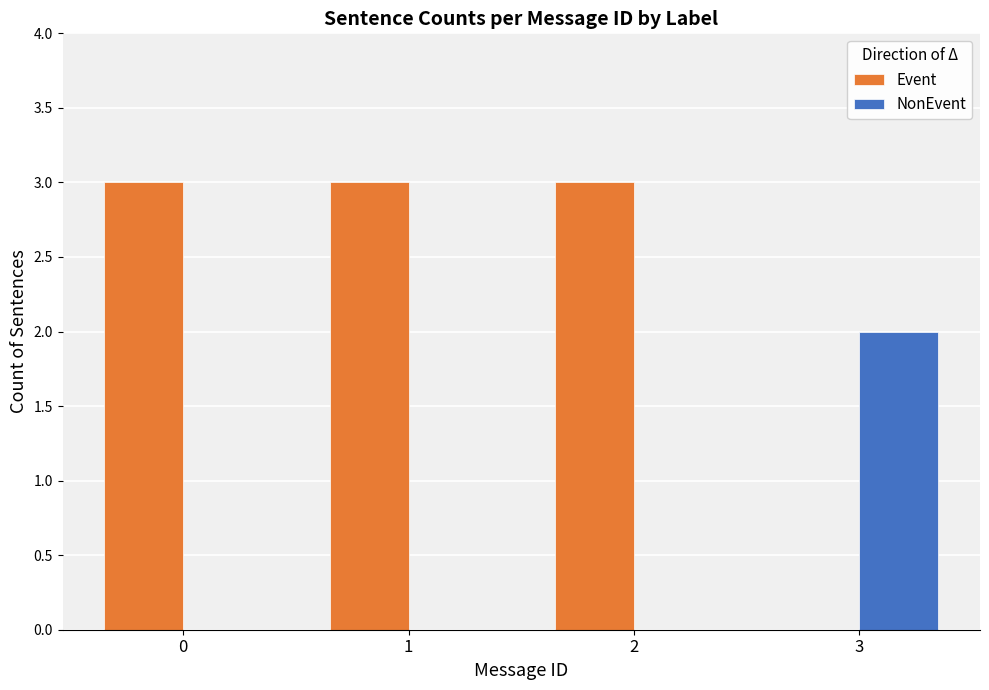

What is the total value across all series at 1?

3